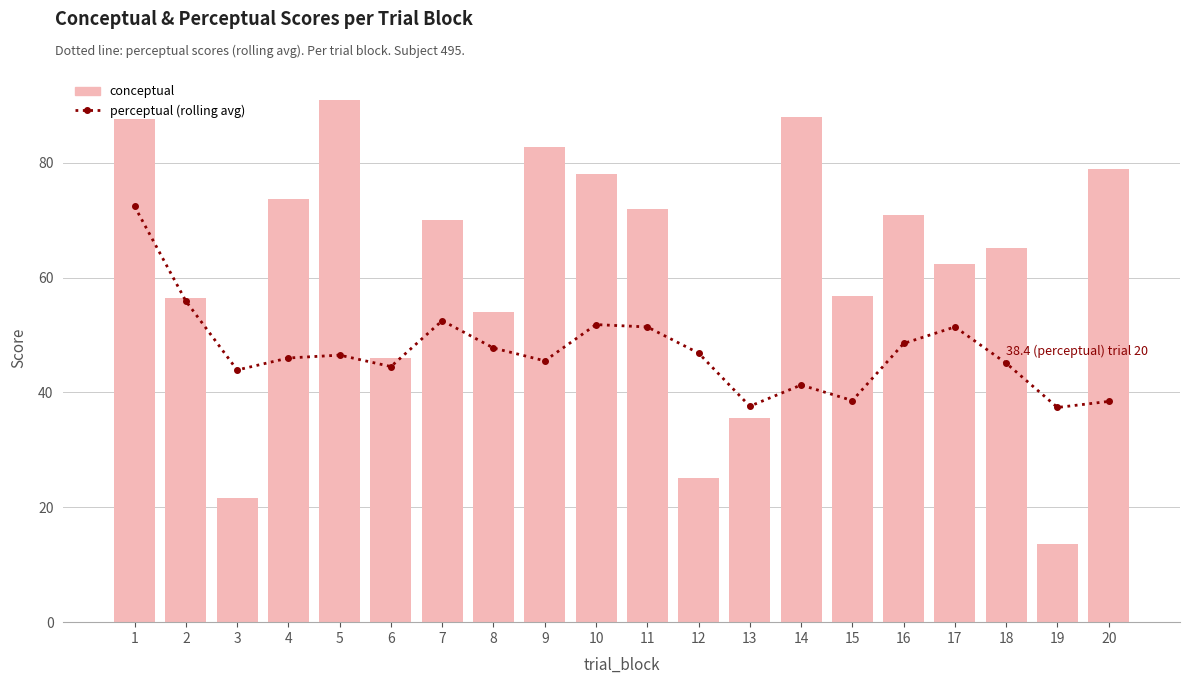

List the series in order of their overall mean, highest first.

conceptual, perceptual